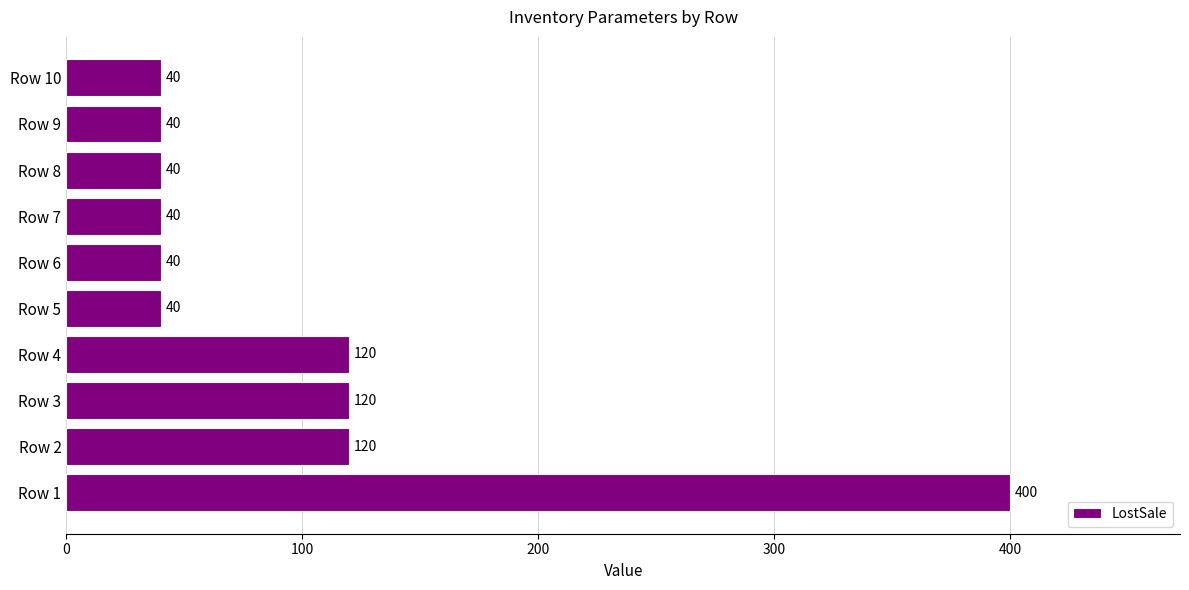

What value does the data have at Row 9?

40